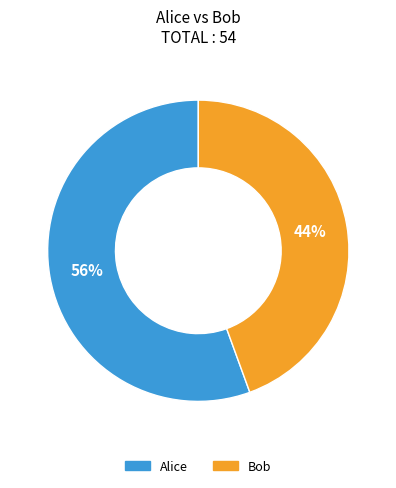

To the nearest percent, what is the combined percentage of Bob and Alice?

100%